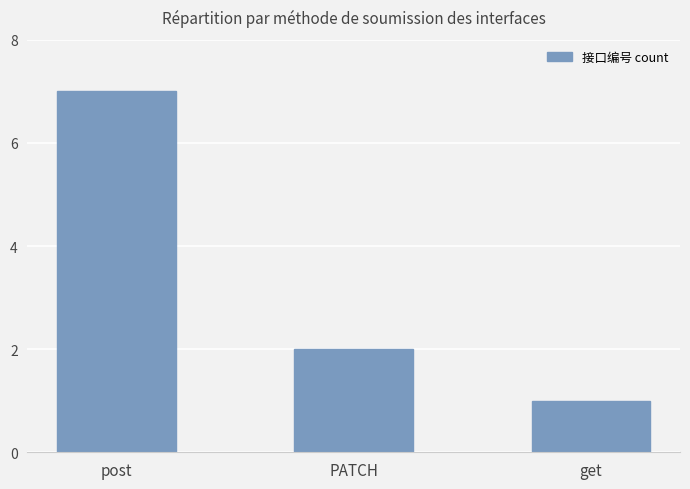

Is it true that the value at post is 7?

True